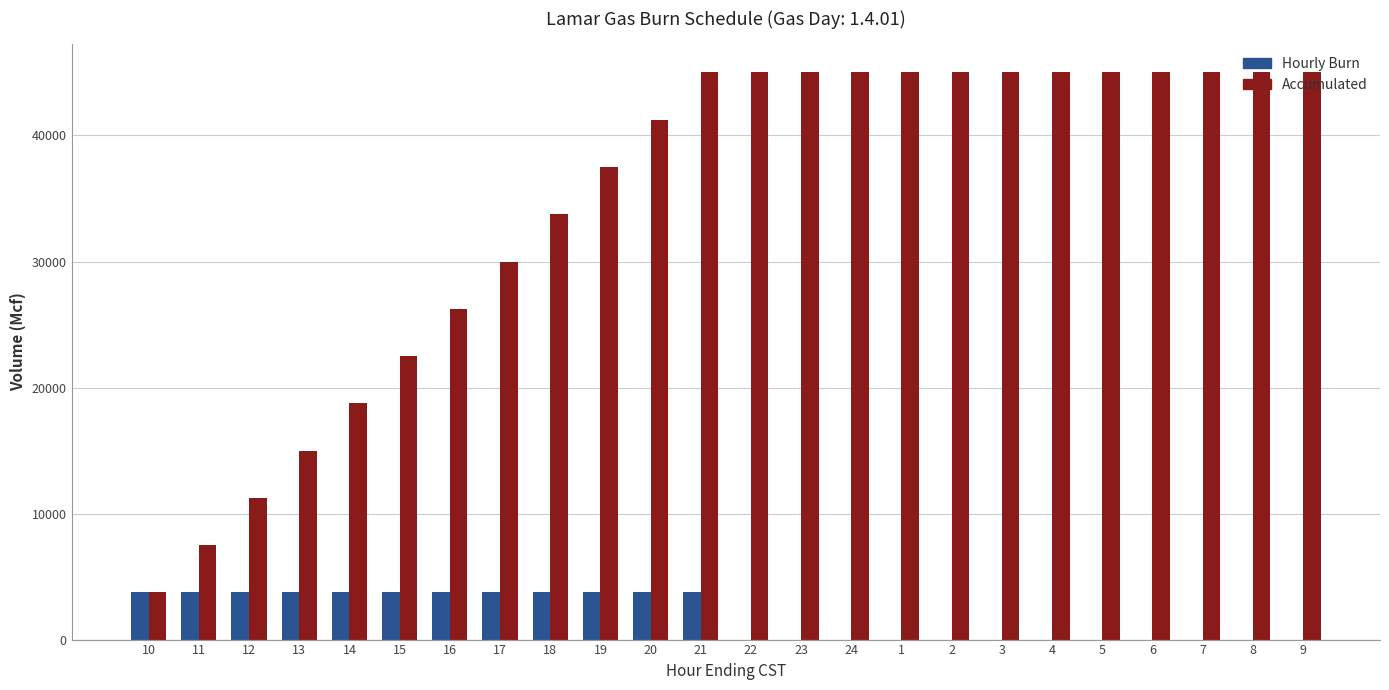

Which series has the largest total across all categories?

Accumulated